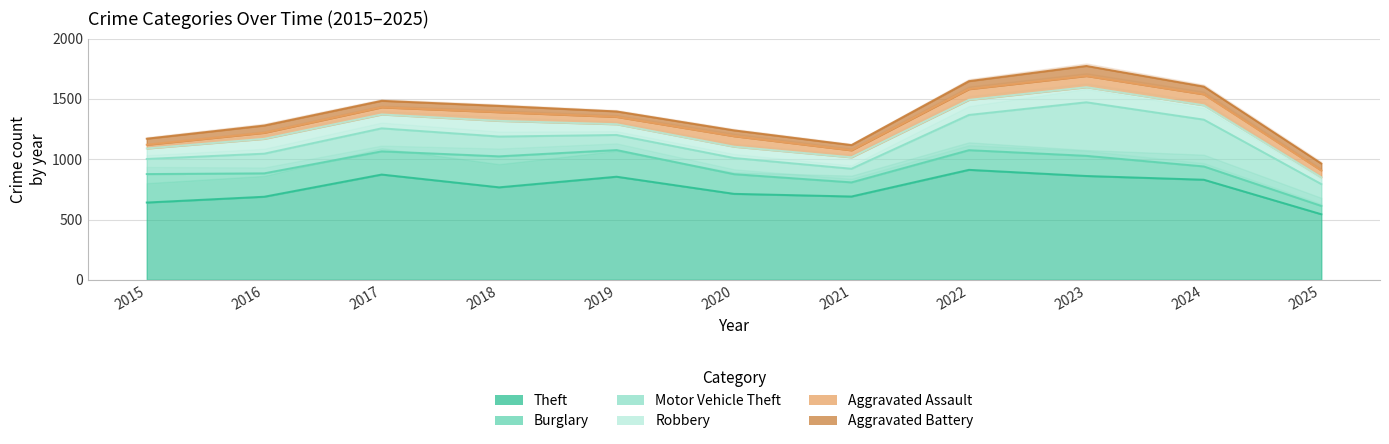

What is the sum of the Aggravated Assault values at 2020 and 2023?

180